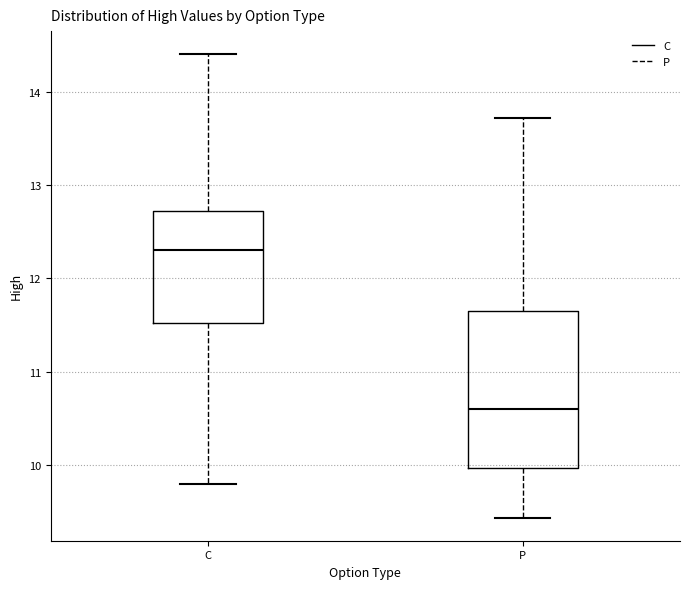

Reading left to right, transcribe this box plot: for each box, give where its median line is, the range the box spans, and where its two whiskers end, as read against the y-axis. The values are not printed on the chart, so give them approximately, as read against the axis.

C: median 12.3, box 11.5 to 12.7, whiskers 9.8 to 14.4
P: median 10.6, box 10.0 to 11.7, whiskers 9.4 to 13.7